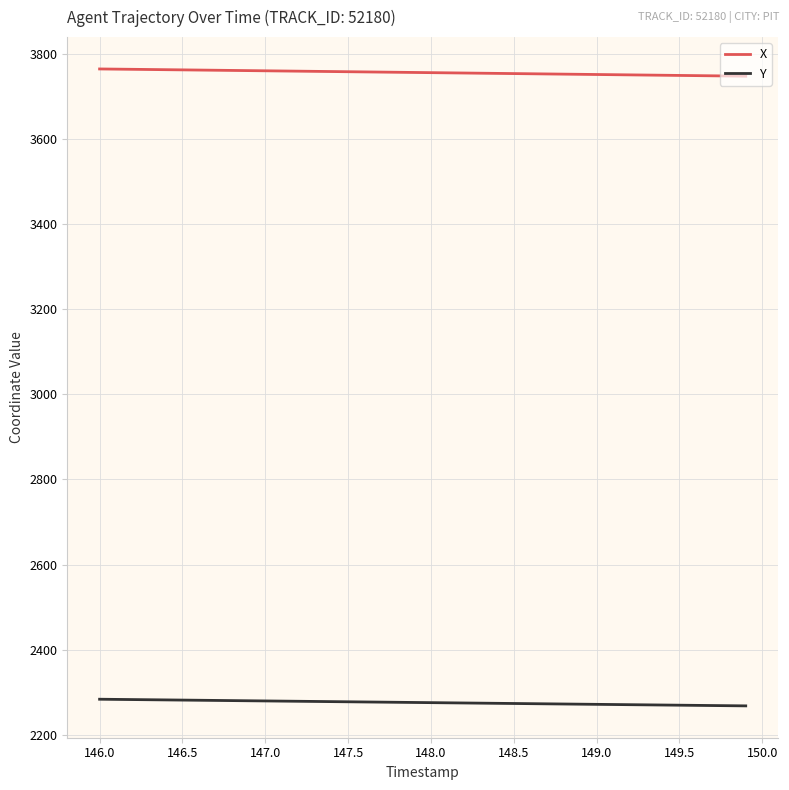

True or false: Y and X cross at least once.

False